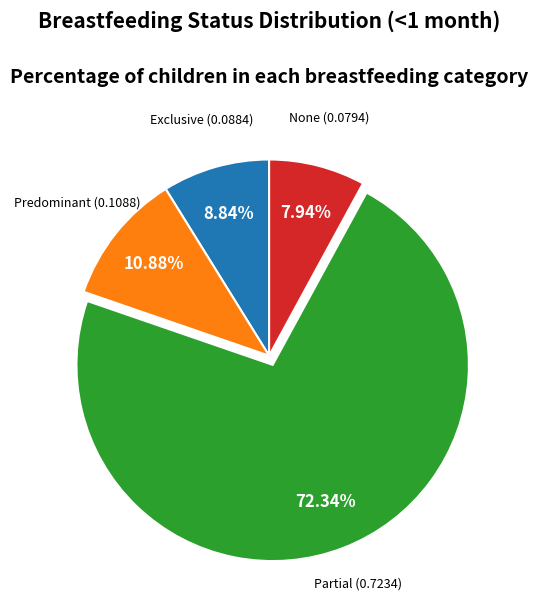

Is there any slice that represents more than half of the pie?

Yes